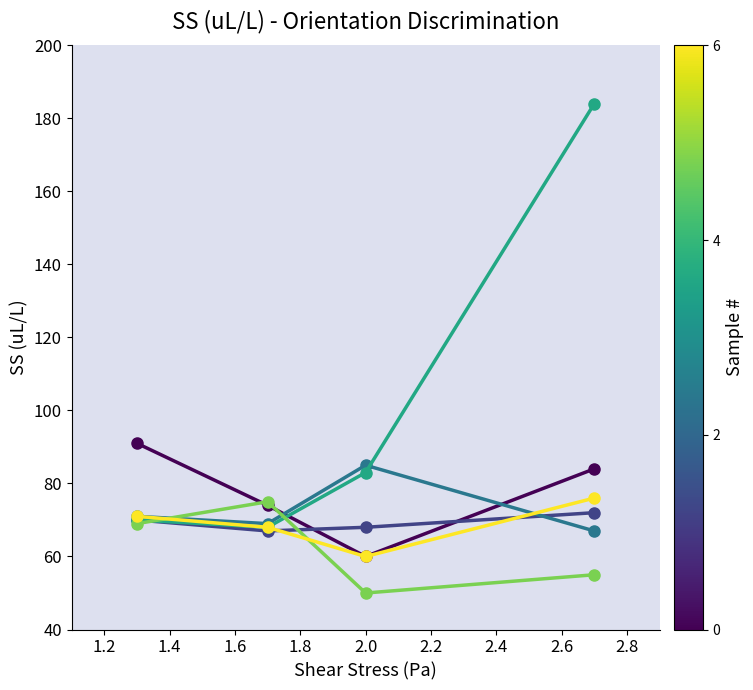

What is the minimum value shown in the chart?

50